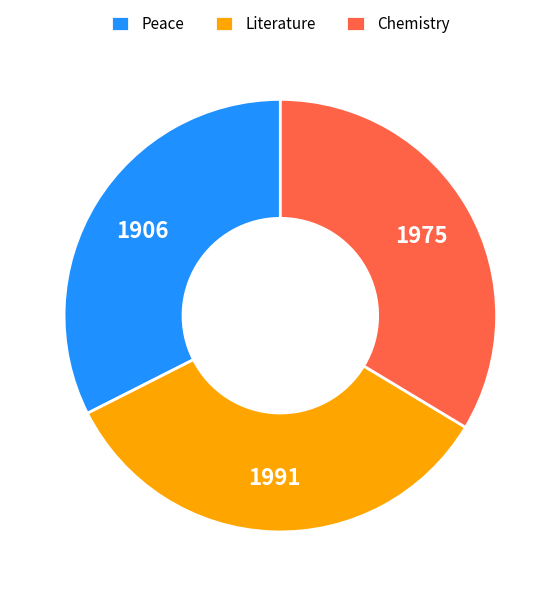

How many slices are in this pie chart?

3